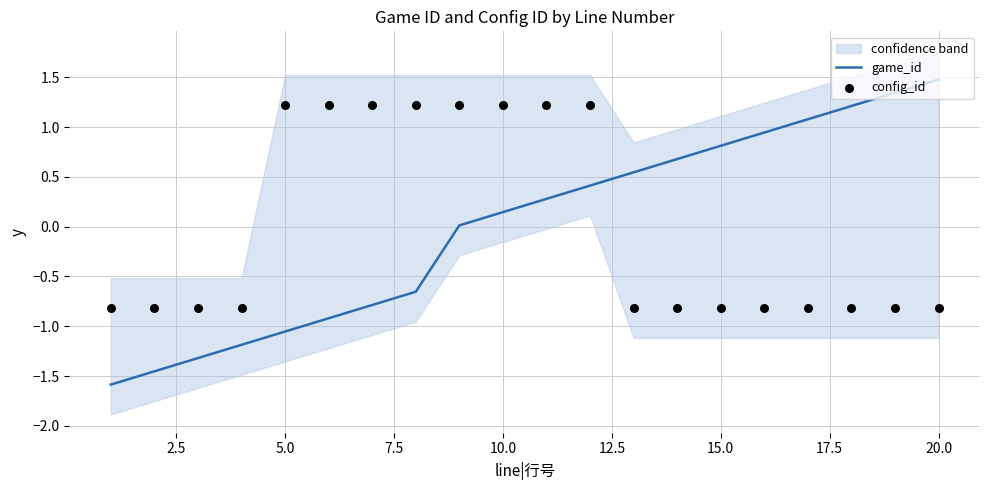

What is the highest value of the game_id series?

1.5